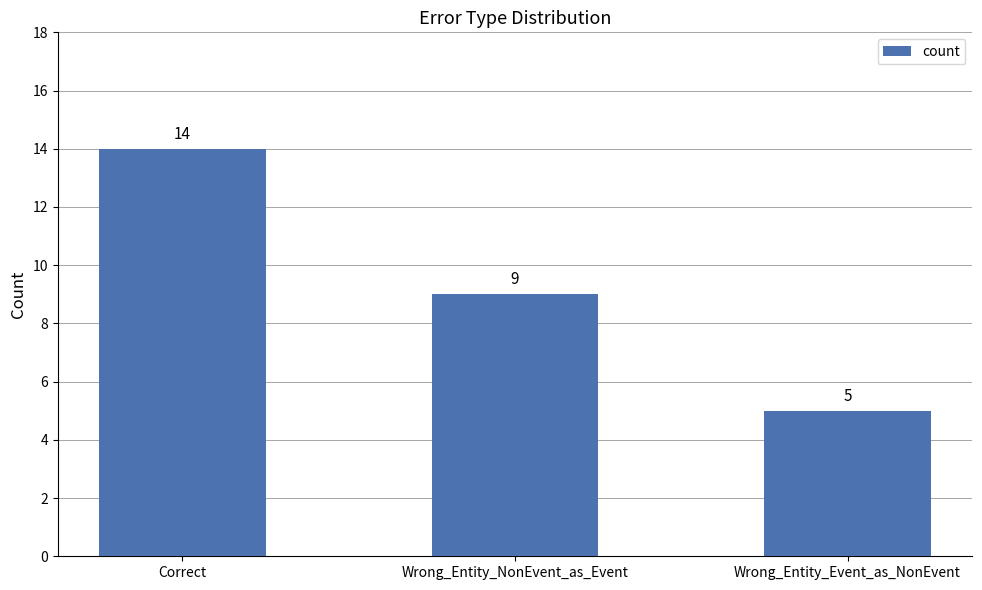

The value at Wrong_Entity_Event_as_NonEvent is 8. True or false?

False